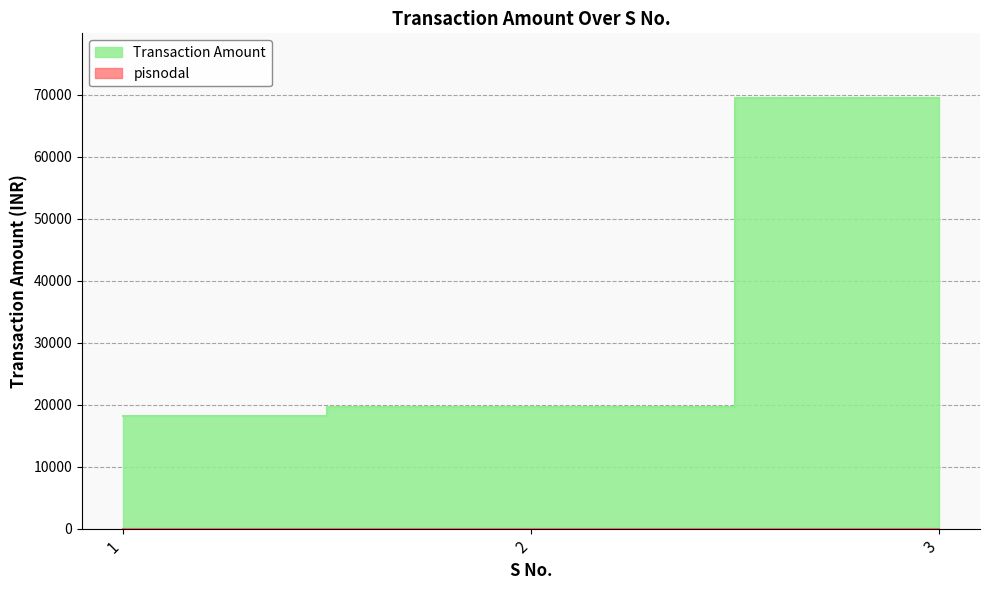

What is the difference between the maximum and minimum values?

51300